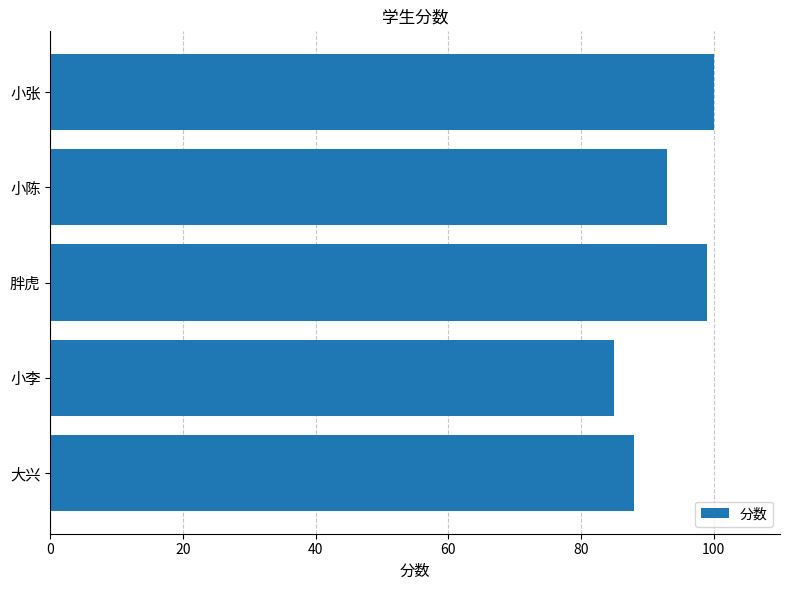

Is it true that the value at 小张 is 100?

True